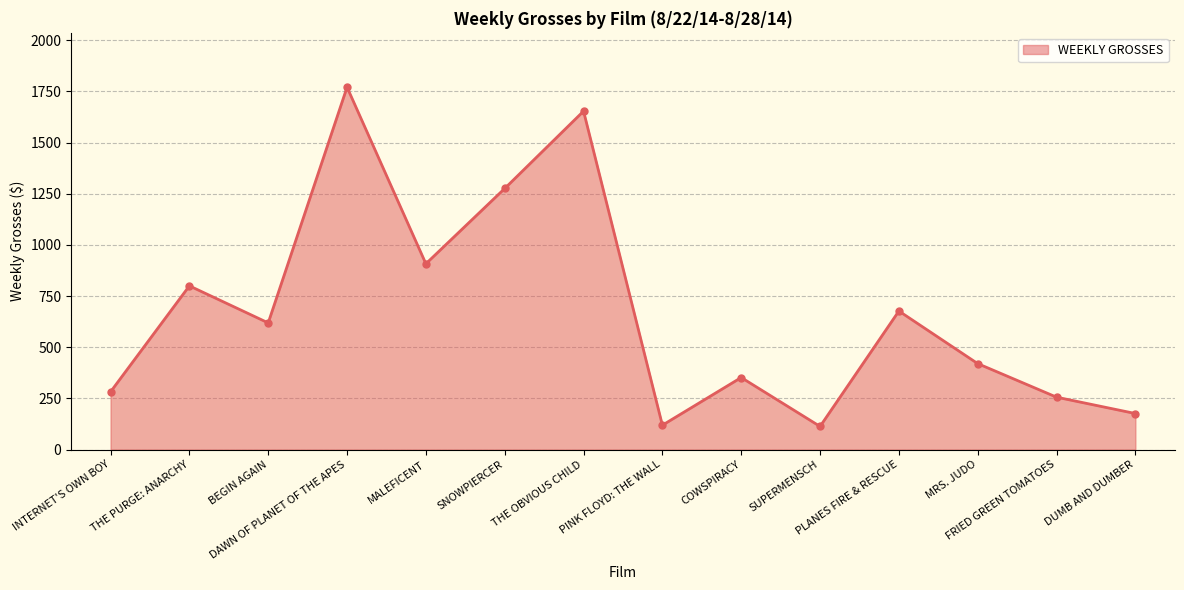

The chart shows a value of 1654 at THE OBVIOUS CHILD. True or false?

True